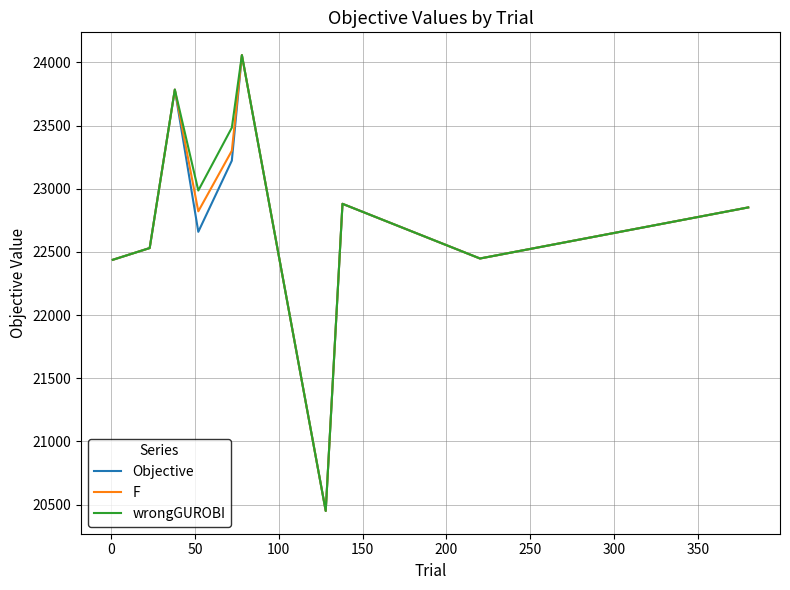

What is the maximum value shown in the chart?

24057.5